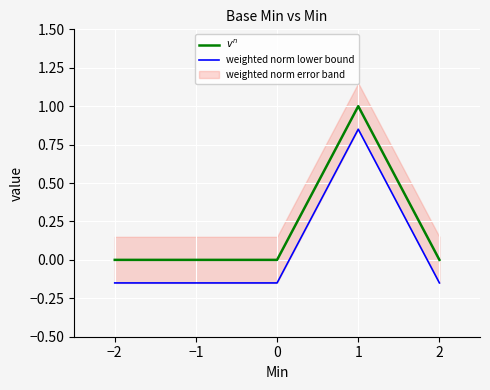

Reading right to left, extract all data points from this chart.

$v^n$: 0.0	1.0	0.0	0.0	0.0
weighted norm lower bound: -0.1	0.8	-0.1	-0.1	-0.1